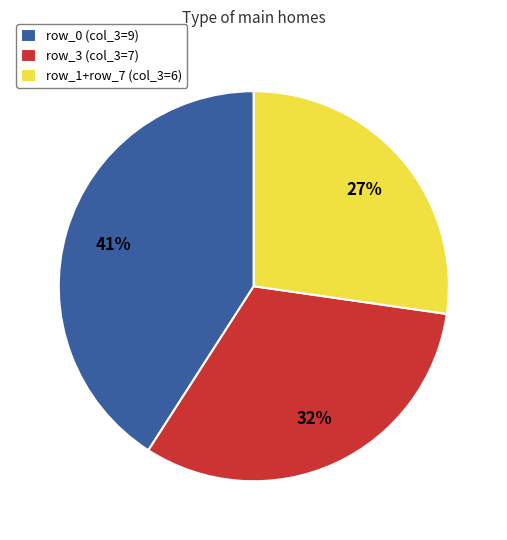

Which slice is the largest?

row_0 (col_3=9)